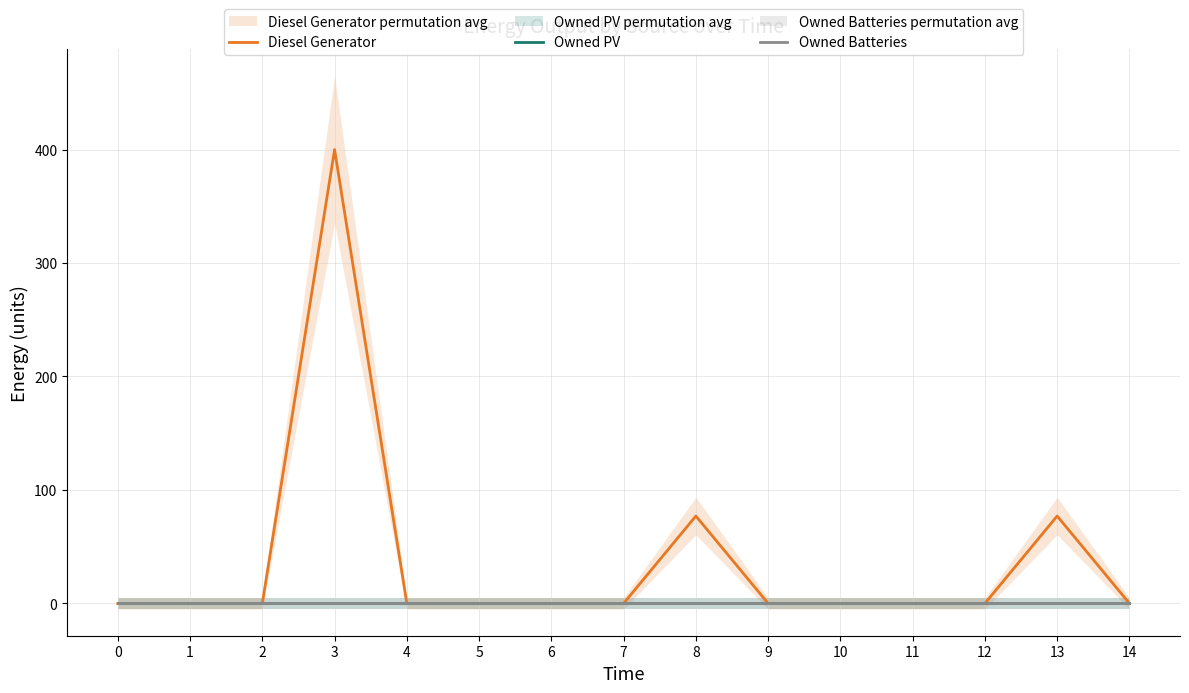

Reading left to right, what are all the values shown in this chart?

Diesel Generator: 0	0	0	400	0	0	0	0	77	0	0	0	0	77	0
Owned PV: 0	0	0	0	0	0	0	0	0	0	0	0	0	0	0
Owned Batteries: 0	0	0	0	0	0	0	0	0	0	0	0	0	0	0